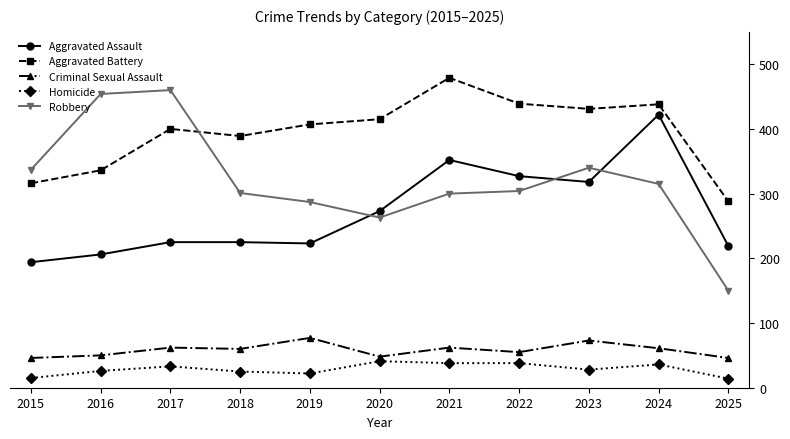

Is this an area chart (filled region under the line)?

No